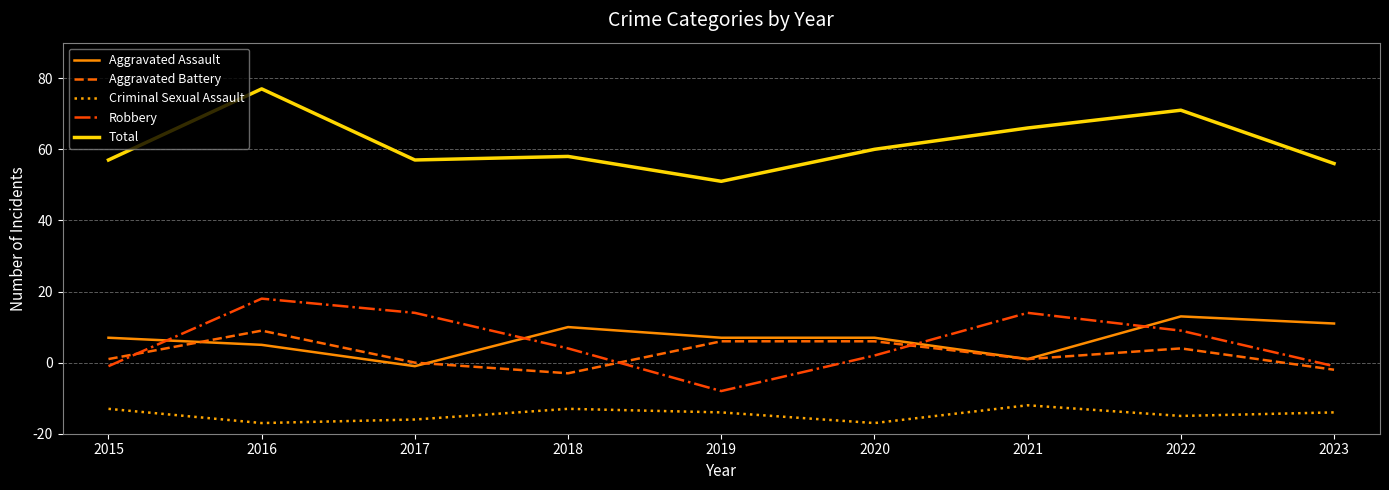

What is the value of the Robbery point at the 8th from the left?

29